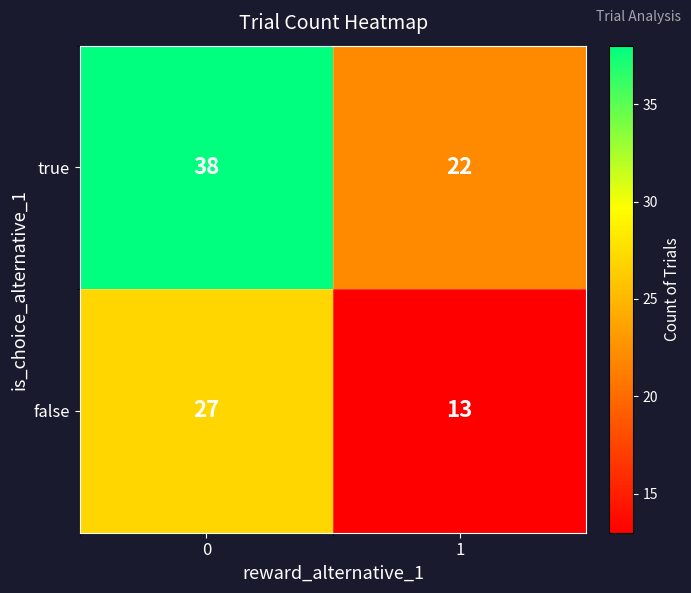

Reading left to right, extract all data points from this chart.

true: 38	22
false: 27	13